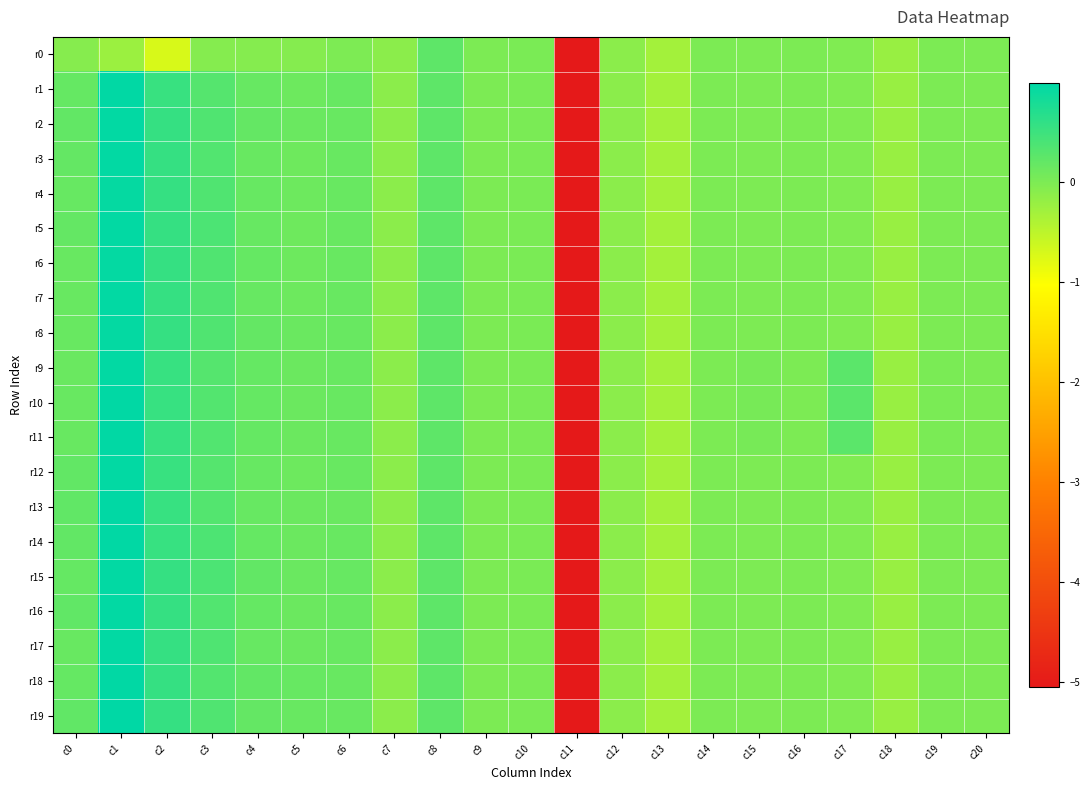

What is the difference between the highest and lowest values at c2?

1.3